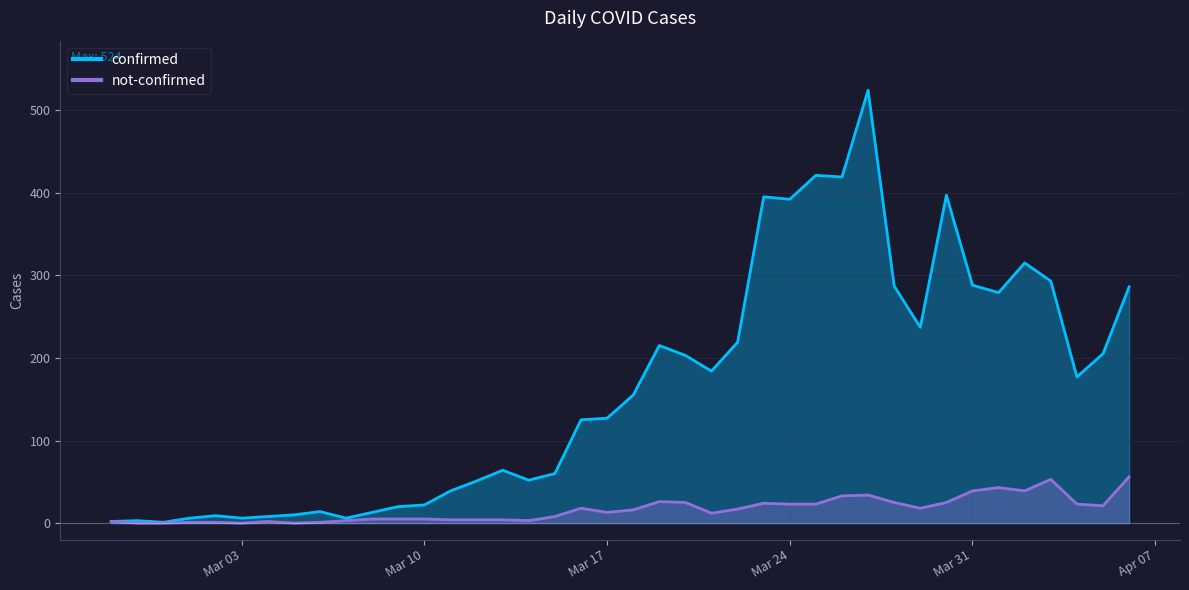

At which label does confirmed reach its minimum?

2020-02-29